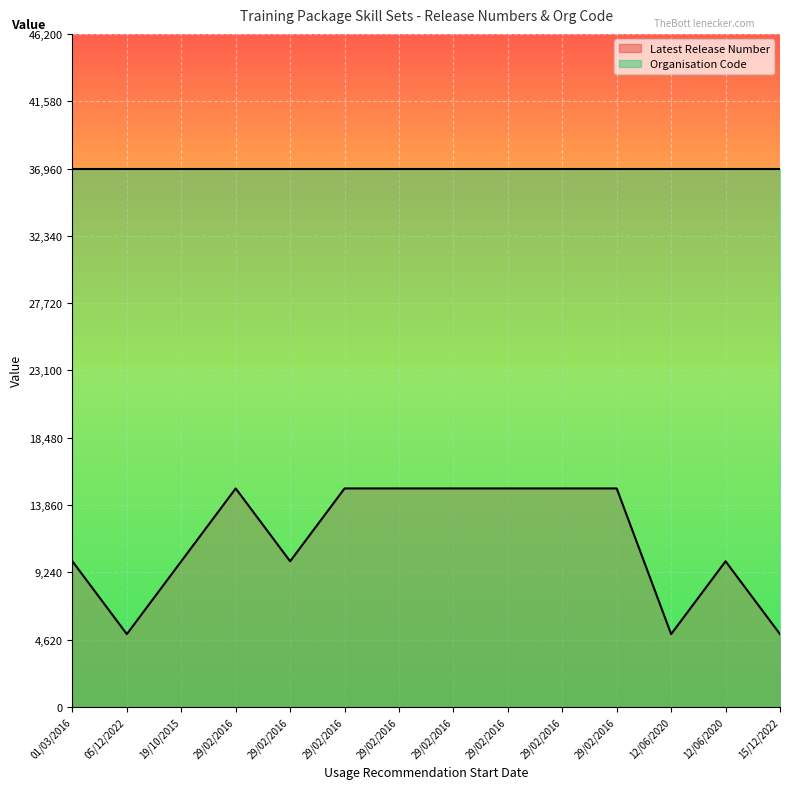

At which label is the value closest to 10000?

01/03/2016